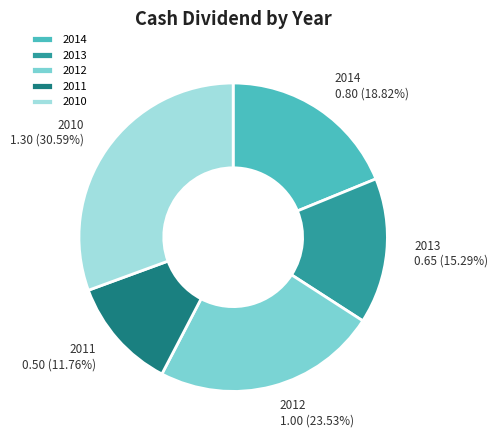

To the nearest percent, what portion does 2011 represent?

12%